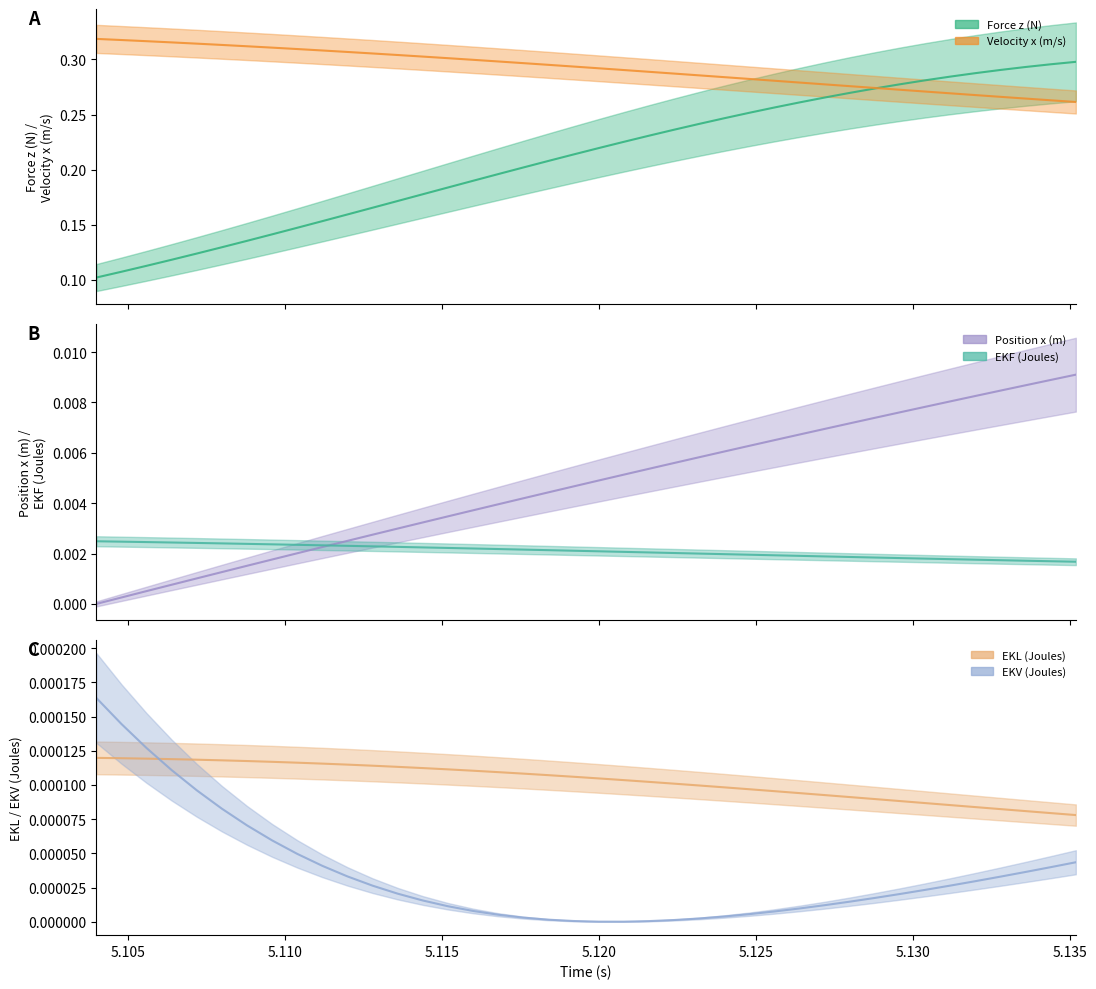

What position from the right is 5.1296?

8